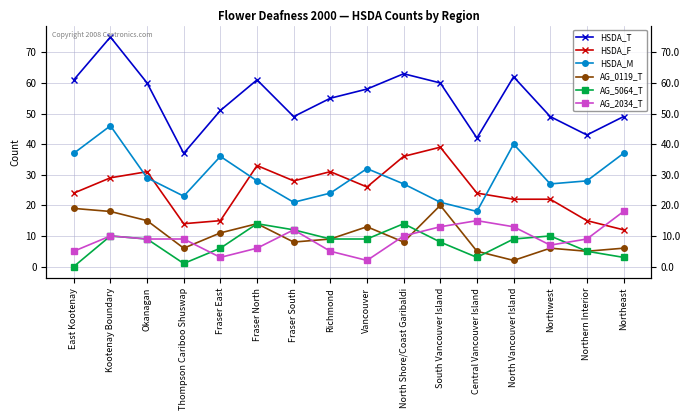

Rank the series by their maximum value, from lowest to highest.

AG_5064_T, AG_2034_T, AG_0119_T, HSDA_F, HSDA_M, HSDA_T